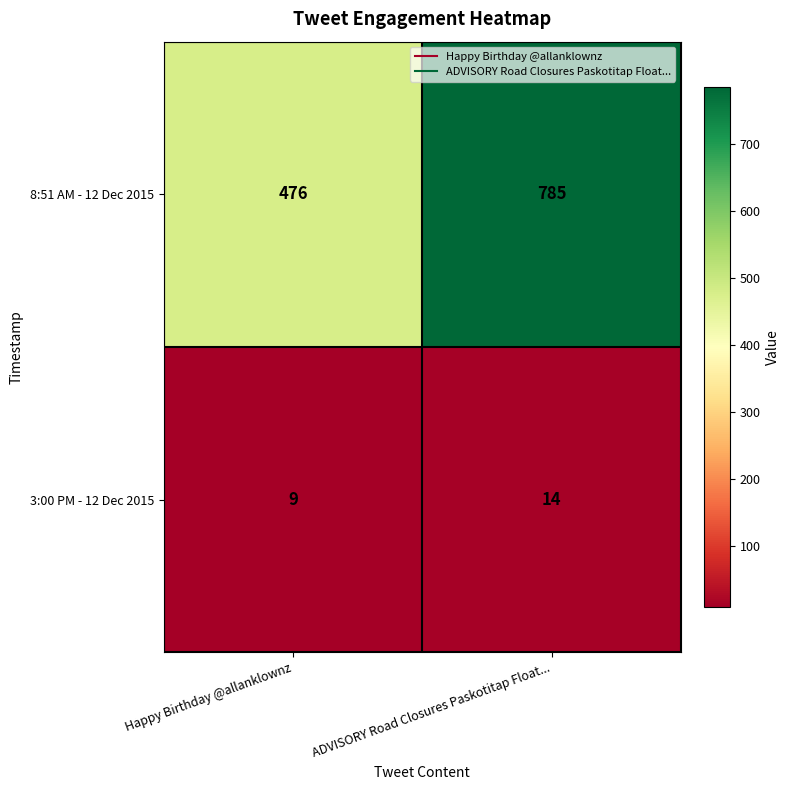

List the series in order of their peak value, highest first.

8:51 AM - 12 Dec 2015, 3:00 PM - 12 Dec 2015